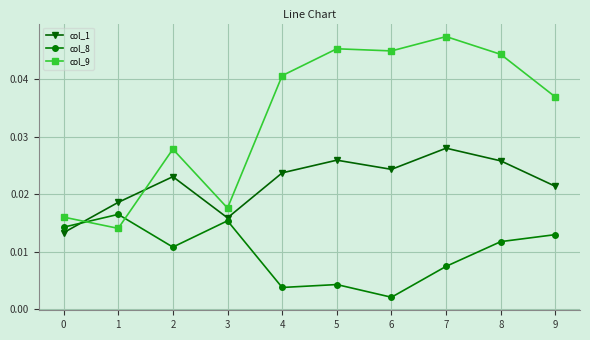

At which category does col_9 reach its first local valley?

1